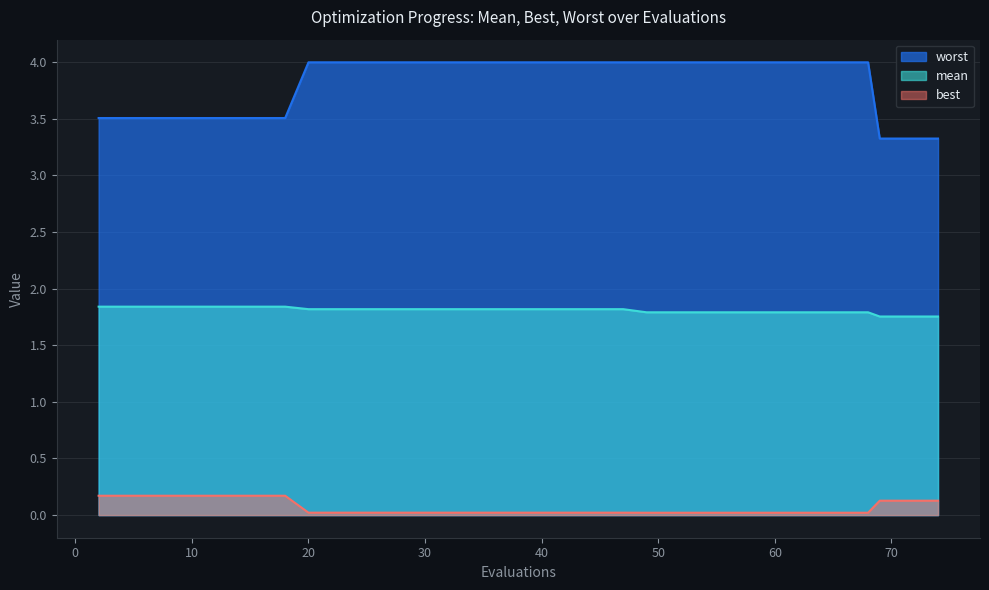

True or false: worst and mean cross at least once.

False